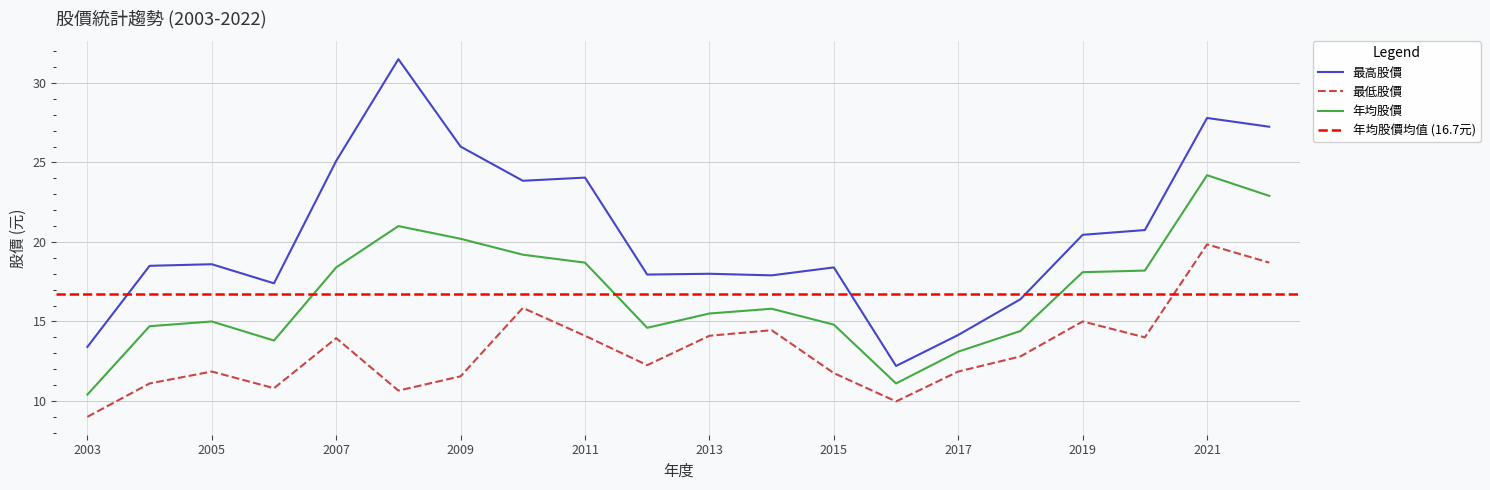

List the labels in order of 最低股價 value, largest first.

2021, 2022, 2010, 2019, 2014, 2013, 2011, 2020, 2007, 2018, 2012, 2017, 2005, 2015, 2009, 2004, 2006, 2008, 2016, 2003